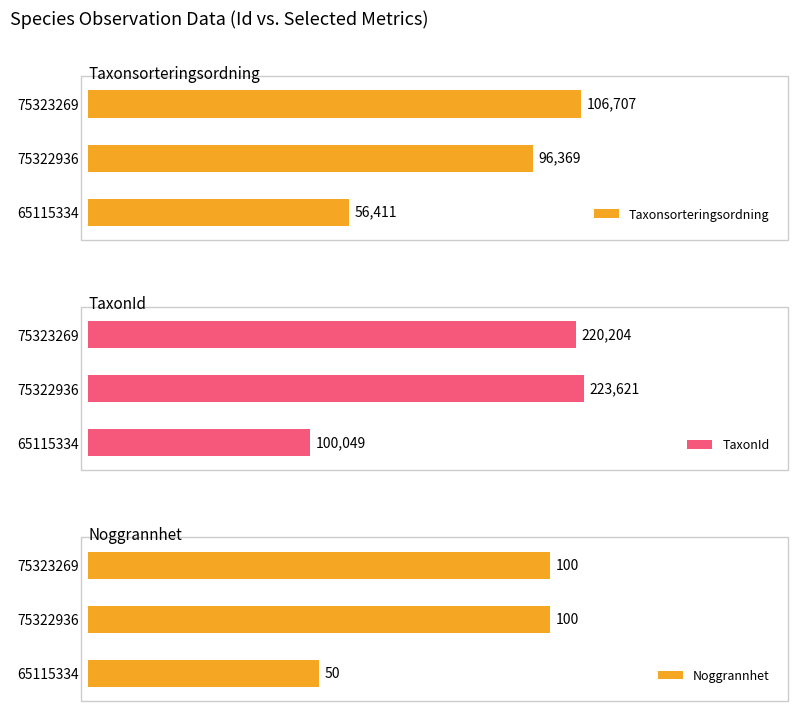

True or false: Noggrannhet has a value of 141 at 75323269.

False